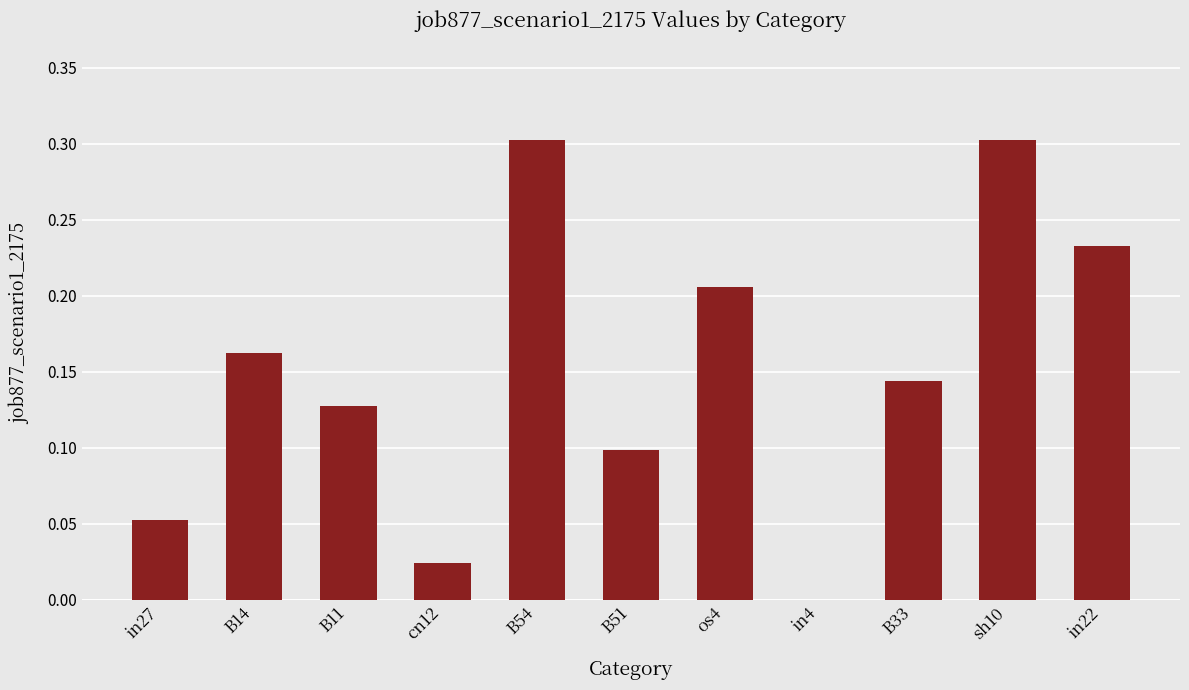

Which has a higher value, B33 or B51?

B33